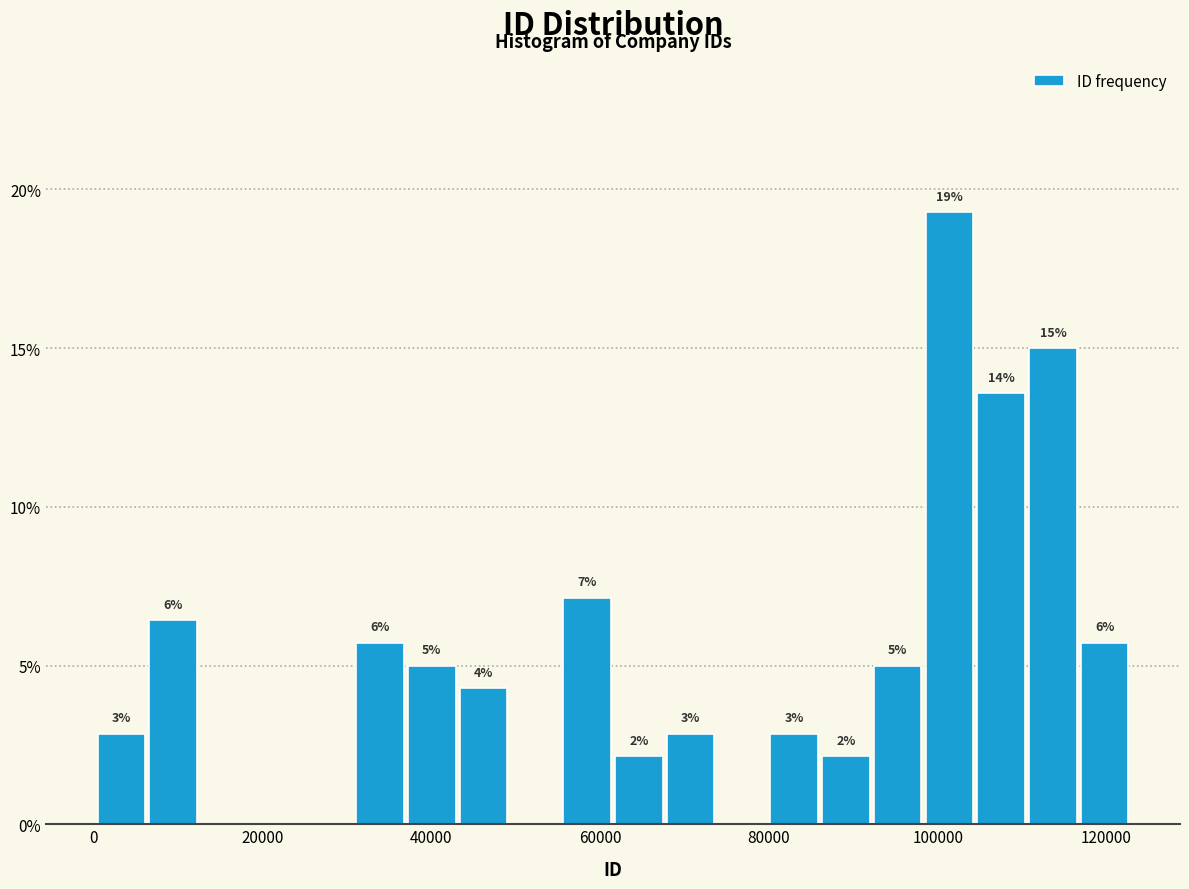

Around what value on the x-axis is the tallest bar? Give the approximate position of its centre, as read against the axis.

102000